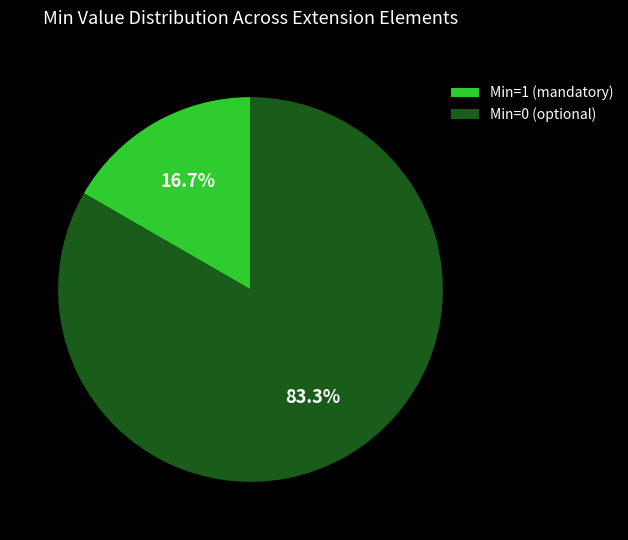

Rank the categories by value from lowest to highest.

Min=1 (mandatory), Min=0 (optional)